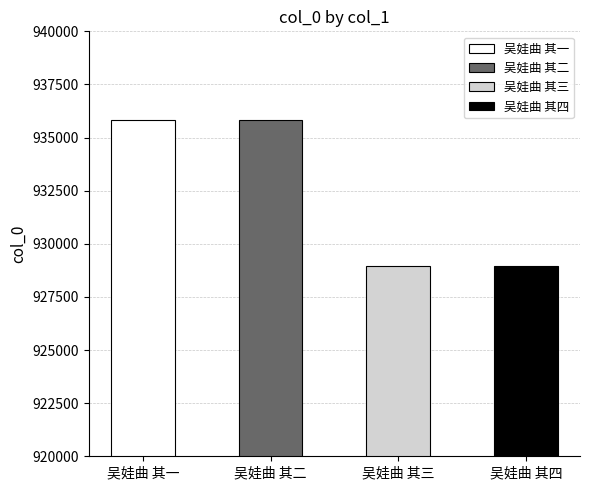

Reading right to left, transcribe all the data shown in this chart.

吴娃曲 其四=928966	吴娃曲 其三=928965	吴娃曲 其二=935811	吴娃曲 其一=935812